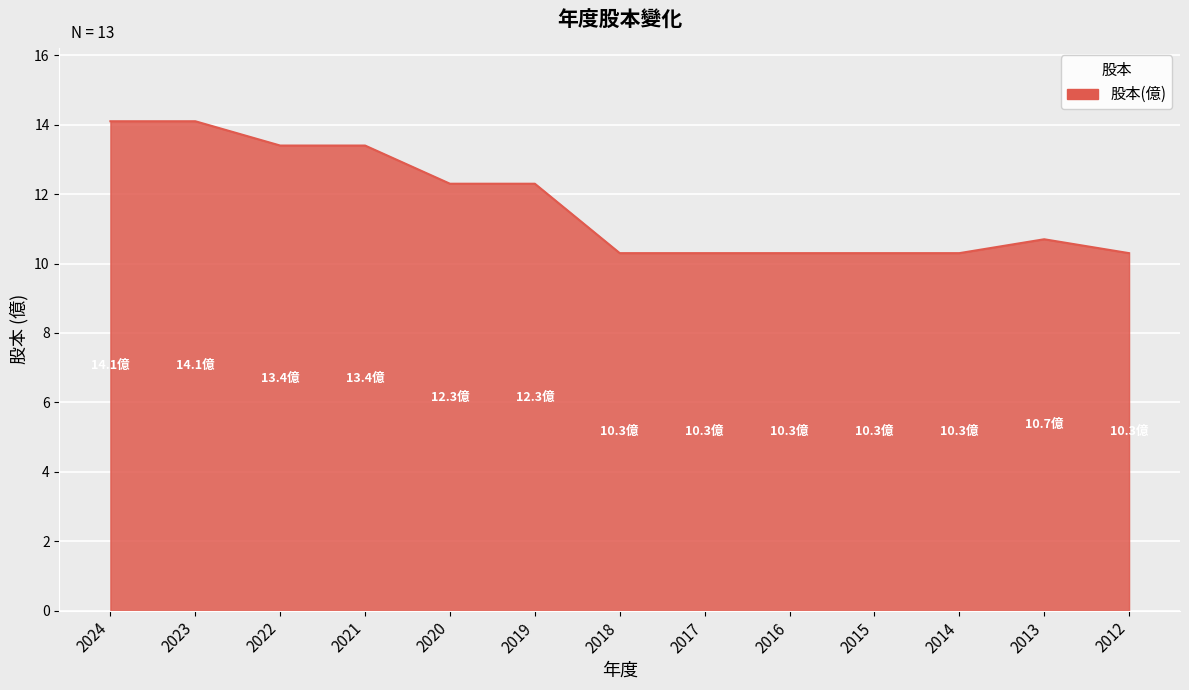

What is the difference between the values at 2014 and 2022?

3.1